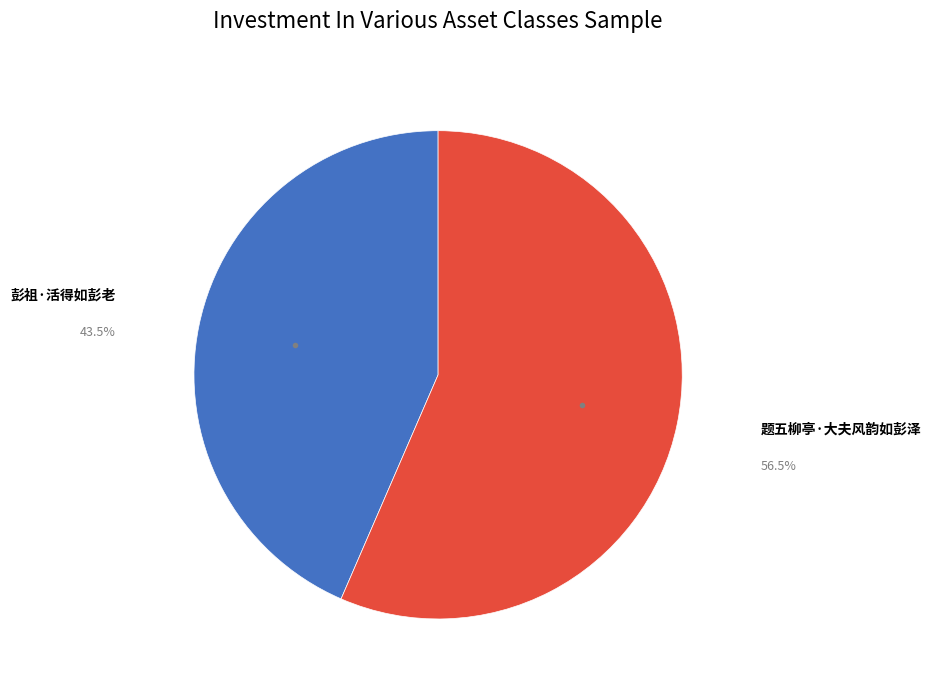

What is the ratio of the value at 题五柳亭·大夫风韵如彭泽 to the value at 彭祖·活得如彭老?

1.3